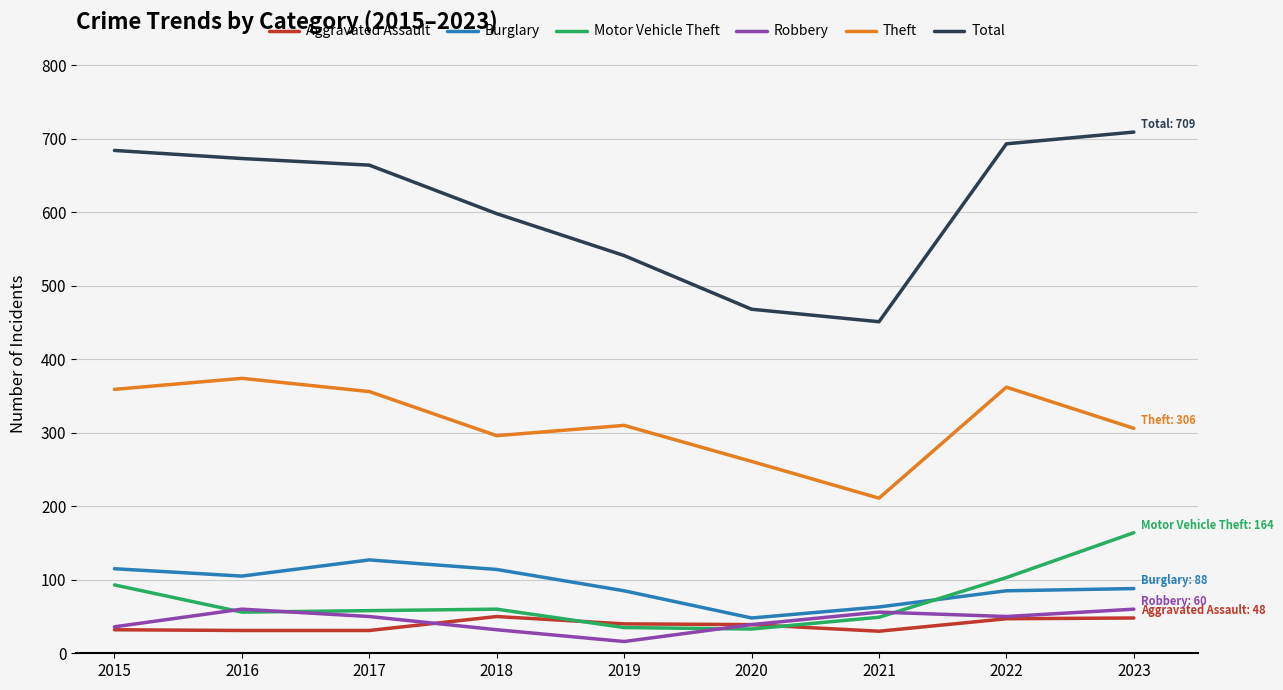

True or false: Motor Vehicle Theft and Total cross at least once.

False